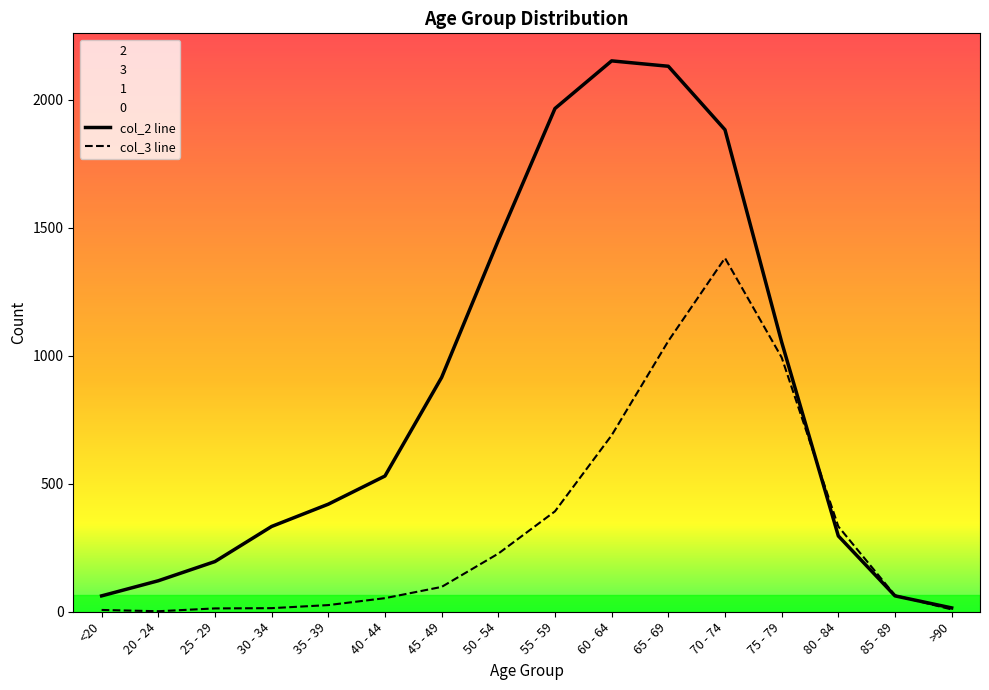

Reading right to left, transcribe all the data shown in this chart.

col_2 line: >90=15	85 - 89=62	80 - 84=296	75 - 79=1053	70 - 74=1882	65 - 69=2130	60 - 64=2151	55 - 59=1965	50 - 54=1450	45 - 49=915	40 - 44=530	35 - 39=420	30 - 34=333	25 - 29=196	20 - 24=121	<20=62
col_3 line: >90=9	85 - 89=64	80 - 84=333	75 - 79=993	70 - 74=1381	65 - 69=1057	60 - 64=689	55 - 59=392	50 - 54=227	45 - 49=97	40 - 44=53	35 - 39=26	30 - 34=14	25 - 29=13	20 - 24=2	<20=7